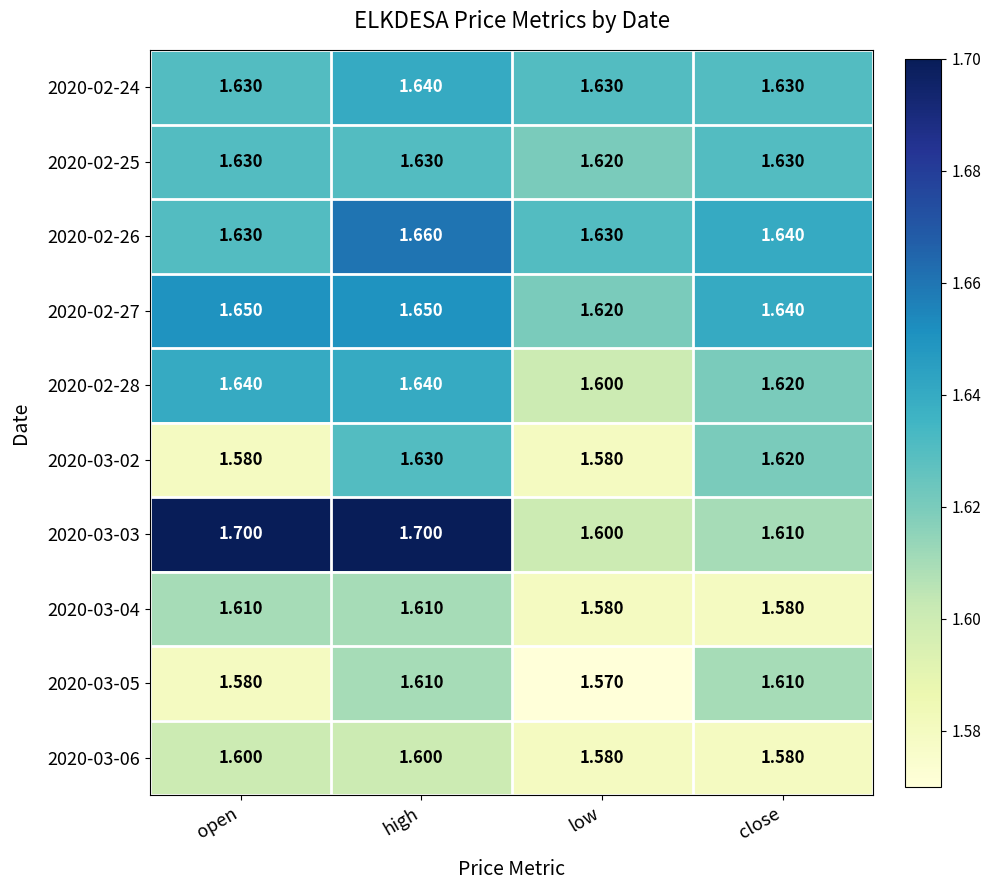

At how many categories does at least one series exceed 1?

4